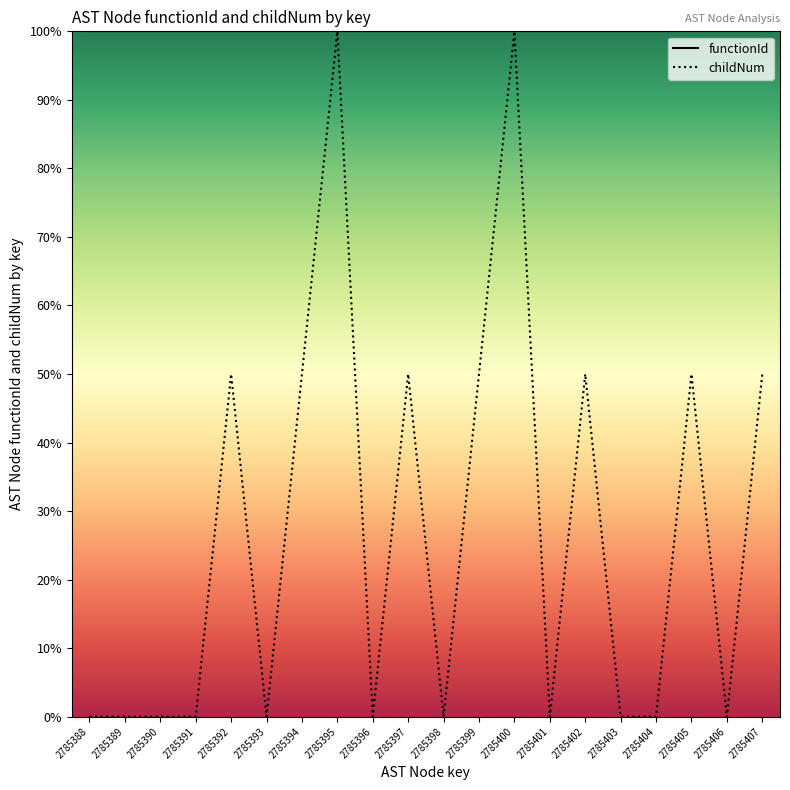

Reading left to right, transcribe all the data shown in this chart.

functionId: 1.0	1.0	1.0	1.0	1.0	1.0	1.0	1.0	1.0	1.0	1.0	1.0	1.0	1.0	1.0	1.0	1.0	1.0	1.0	1.0
childNum: 0.0	0.0	0.0	0.0	0.5	0.0	0.5	1.0	0.0	0.5	0.0	0.5	1.0	0.0	0.5	0.0	0.0	0.5	0.0	0.5